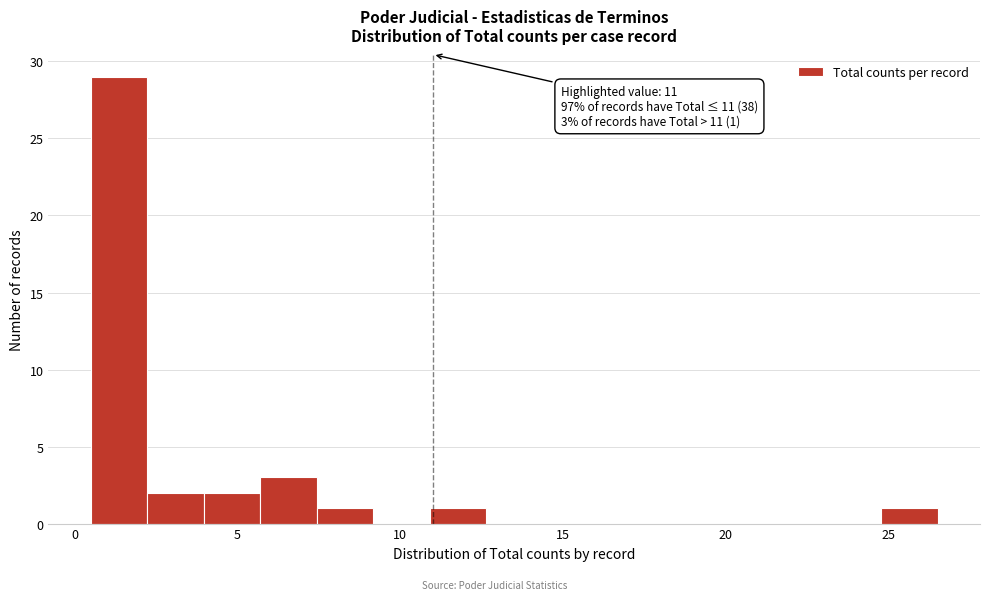

Read against the x-axis, roughly where is the centre of the tallest bar?

1.5